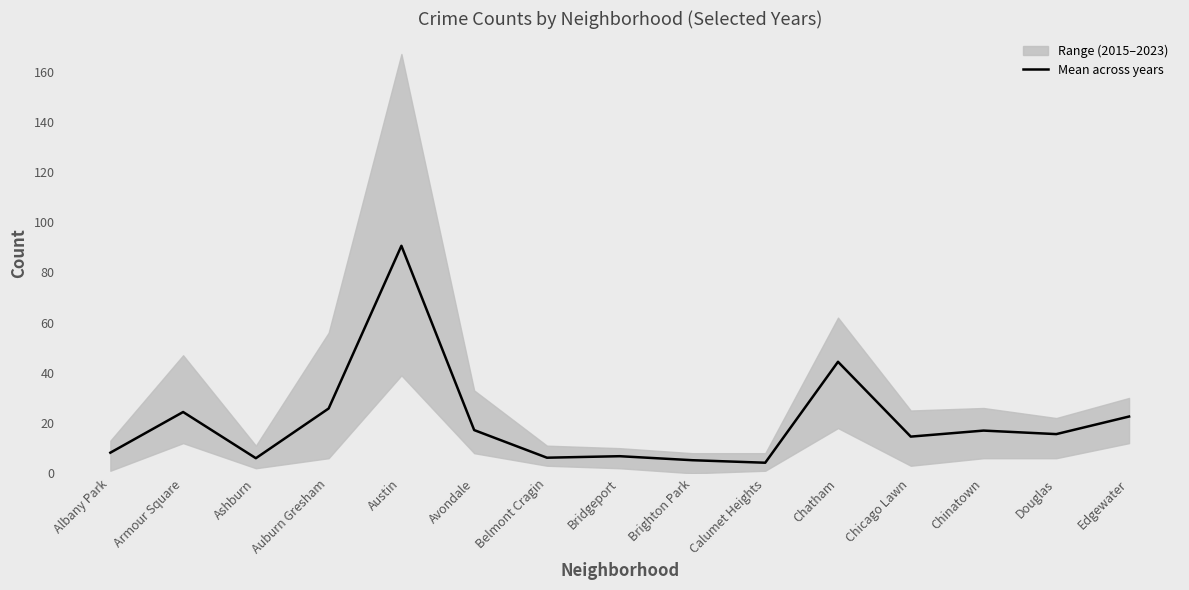

Which has a higher value, Calumet Heights or Bridgeport?

Bridgeport